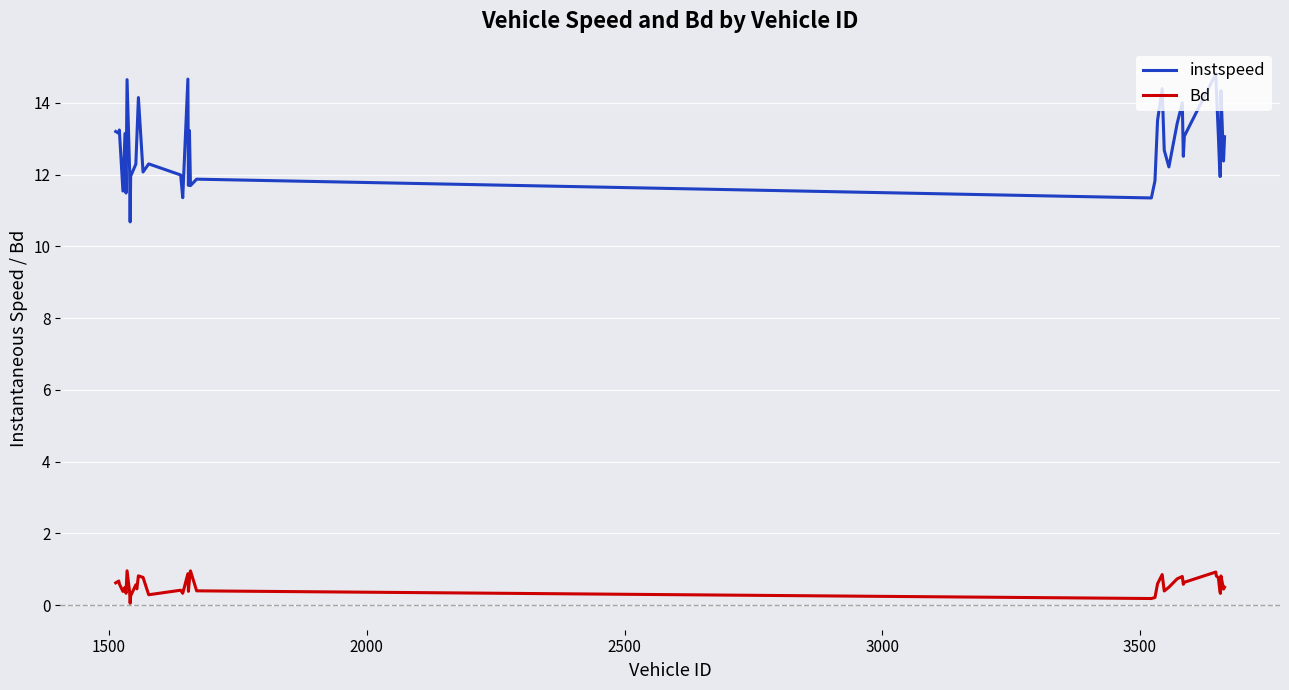

True or false: Bd and instspeed cross at least once.

False